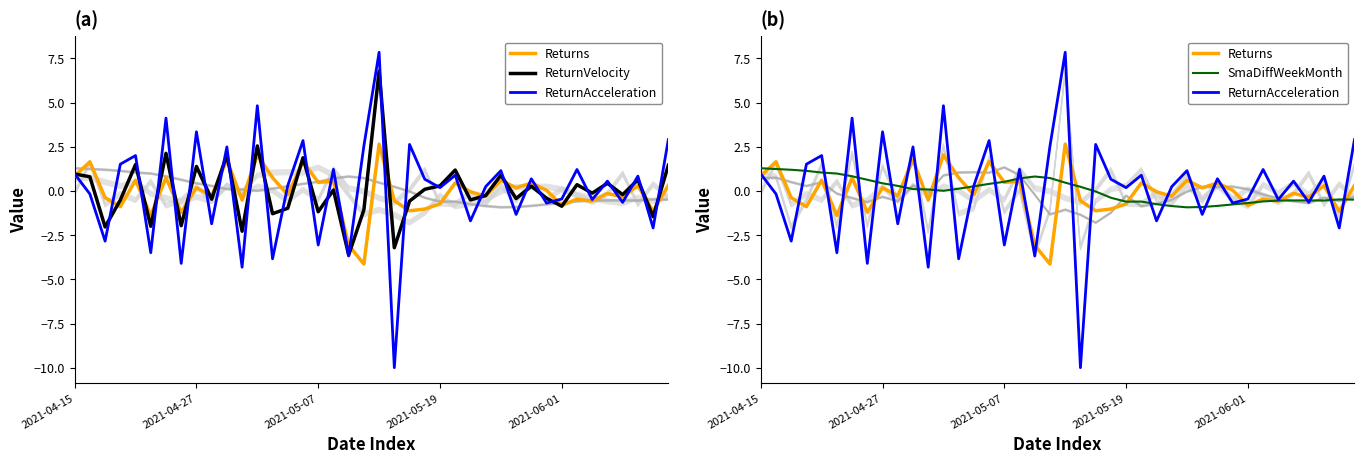

What is the spread (max minus min) of values at 6?

3.4